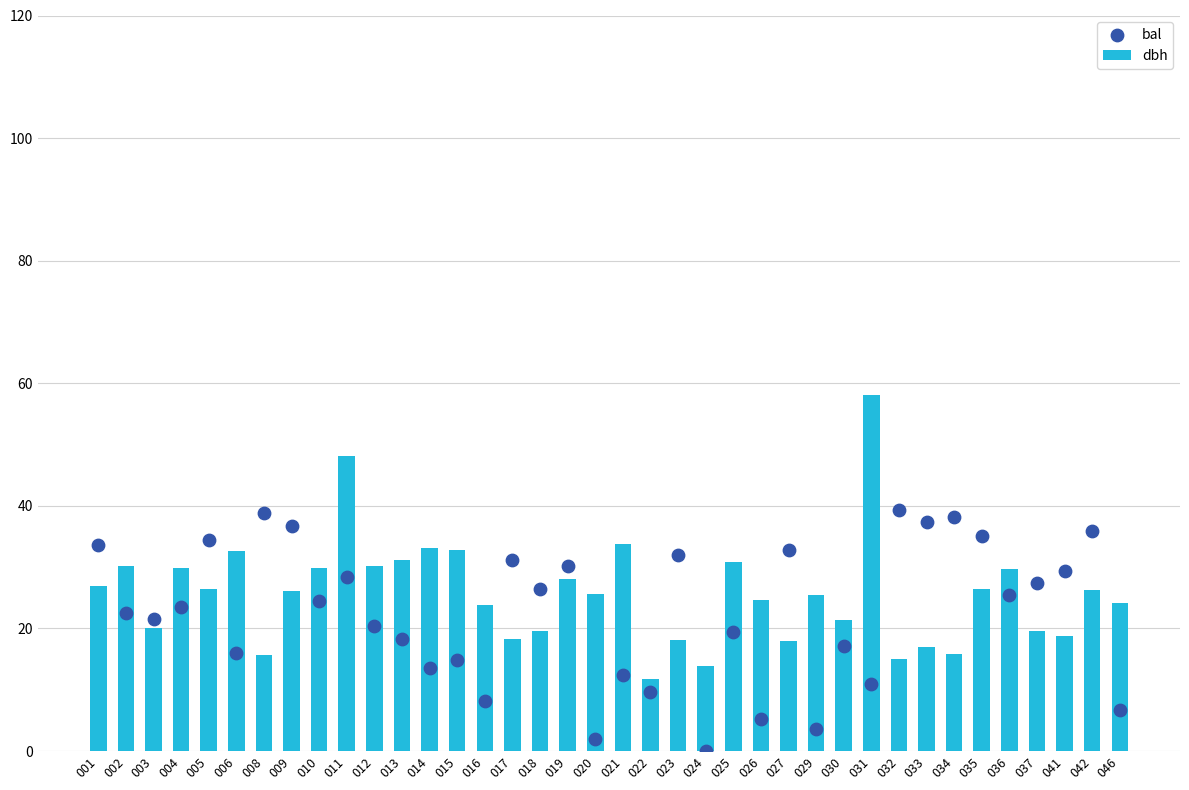

What are all the series names shown in the legend?

dbh, bal